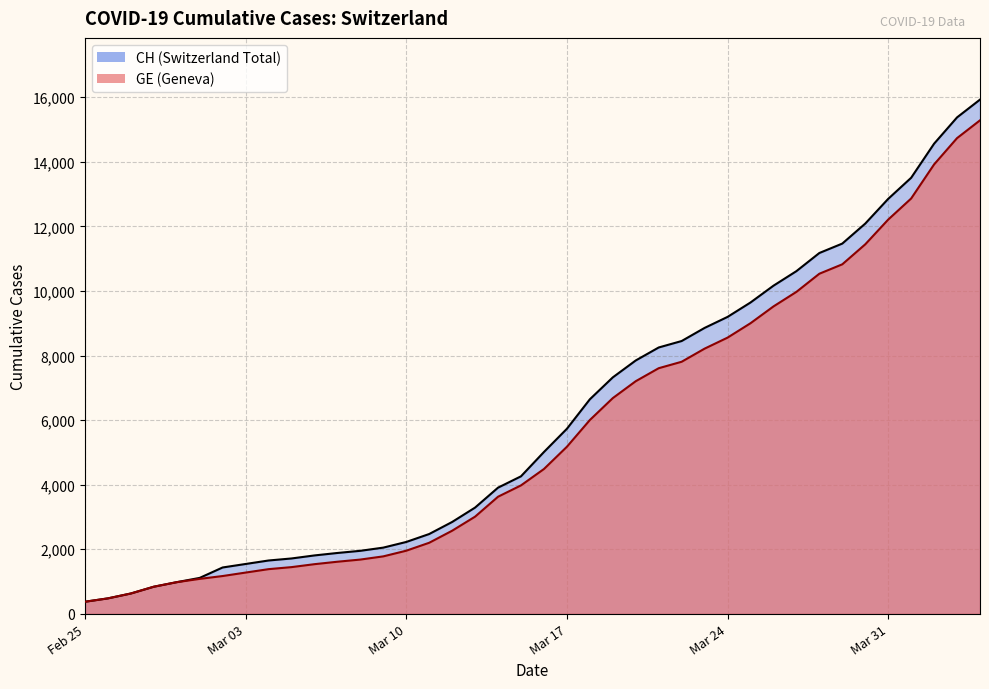

How many lines are shown in the chart?

2